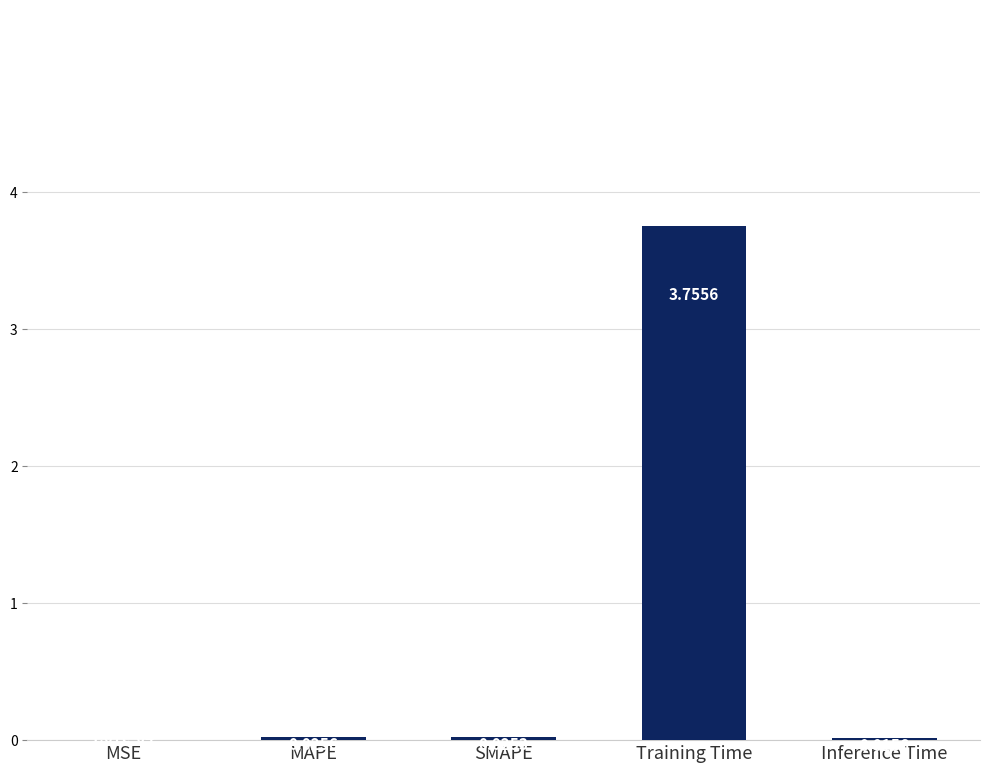

Between SMAPE and MSE, which is larger?

SMAPE